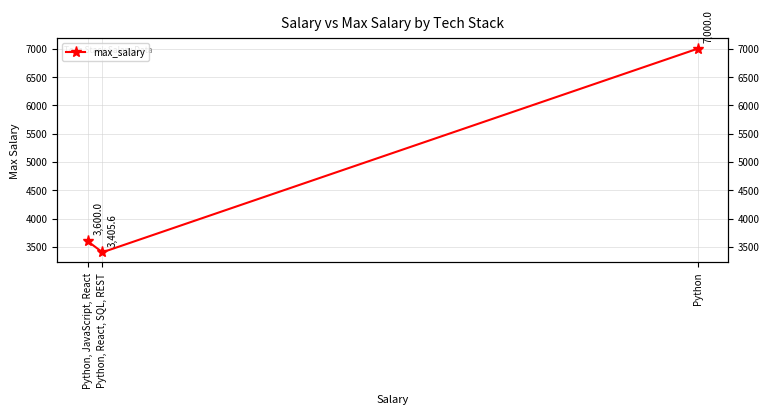

Does the chart have visible grid lines?

Yes